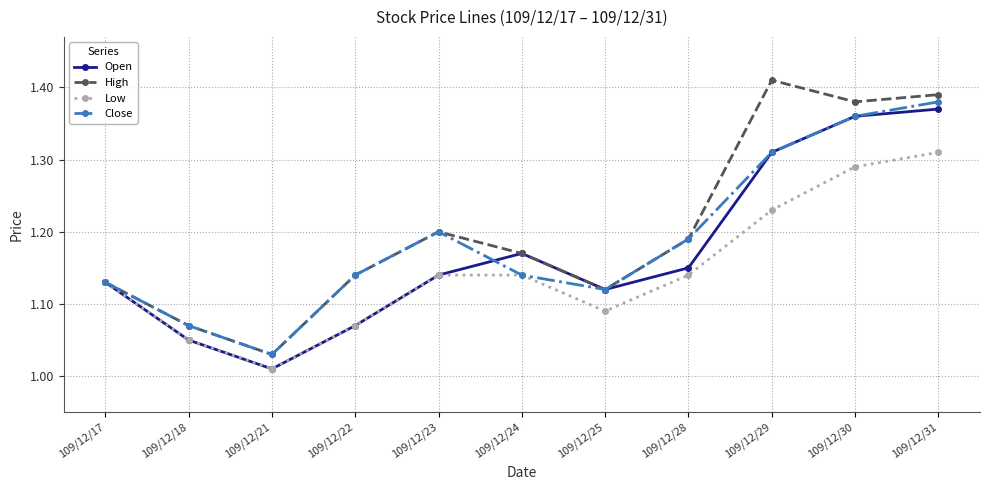

At how many categories does at least one series exceed 1?

11